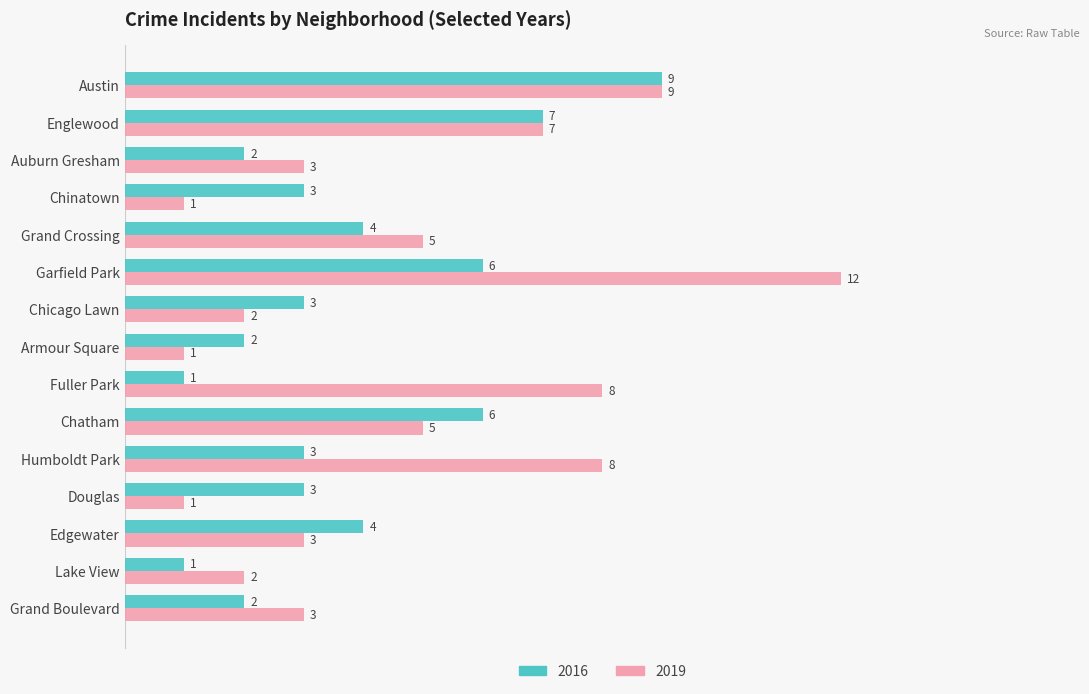

Which category has the highest value in the 2016 series?

Austin